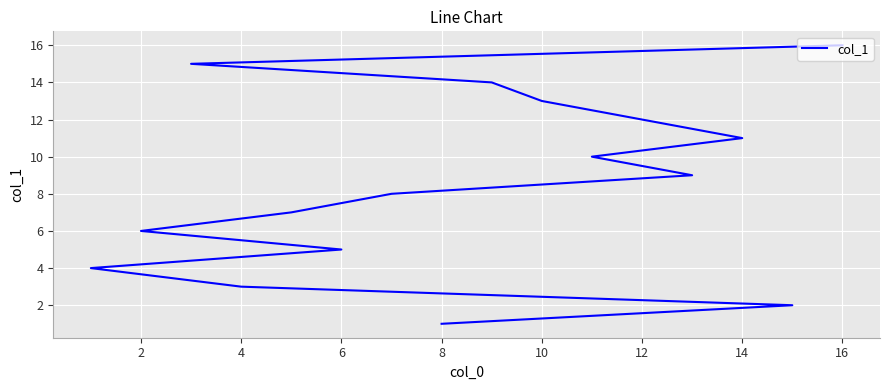

What is the change in value from 2 to 10?

+4